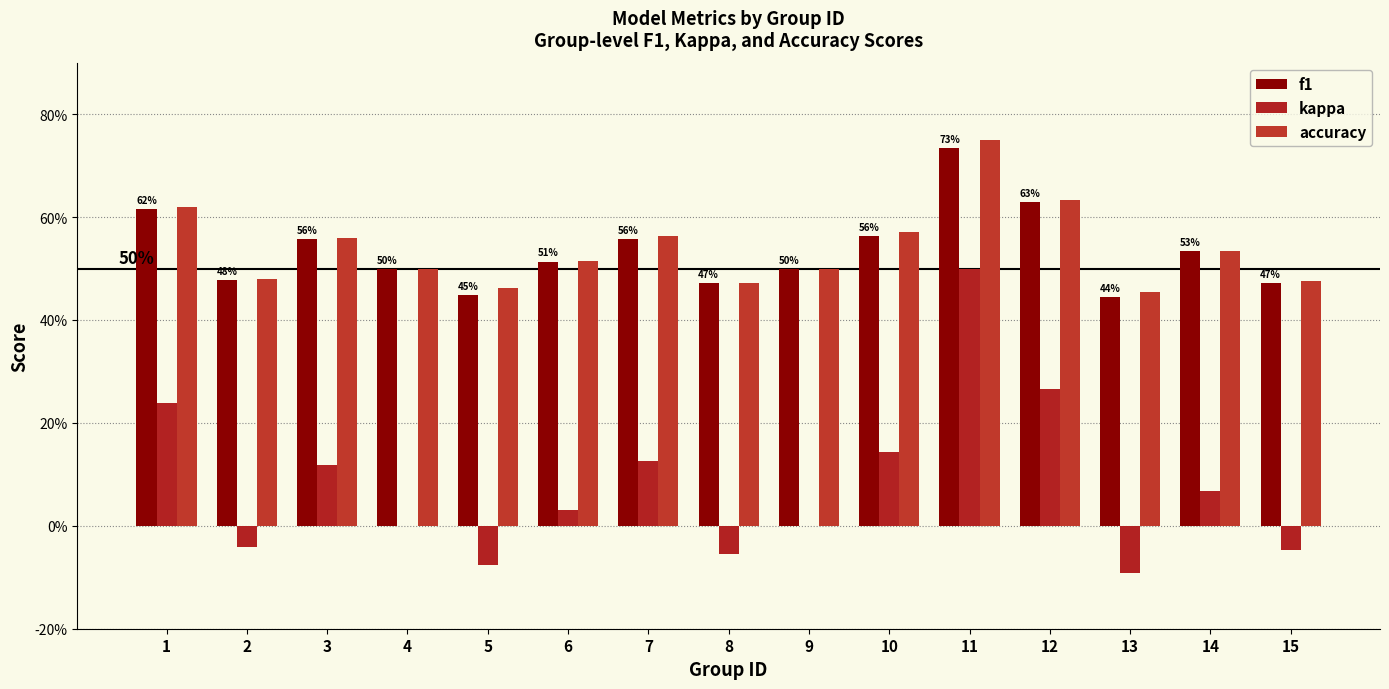

Reading right to left, extract all data points from this chart.

f1: 0.5	0.5	0.4	0.6	0.7	0.6	0.5	0.5	0.6	0.5	0.4	0.5	0.6	0.5	0.6
kappa: -0.0	0.1	-0.1	0.3	0.5	0.1	0.0	-0.1	0.1	0.0	-0.1	0.0	0.1	-0.0	0.2
accuracy: 0.5	0.5	0.5	0.6	0.8	0.6	0.5	0.5	0.6	0.5	0.5	0.5	0.6	0.5	0.6